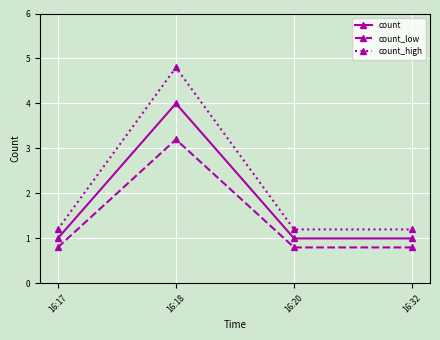

What is the approximate value of count_high at 16:20?

1.2